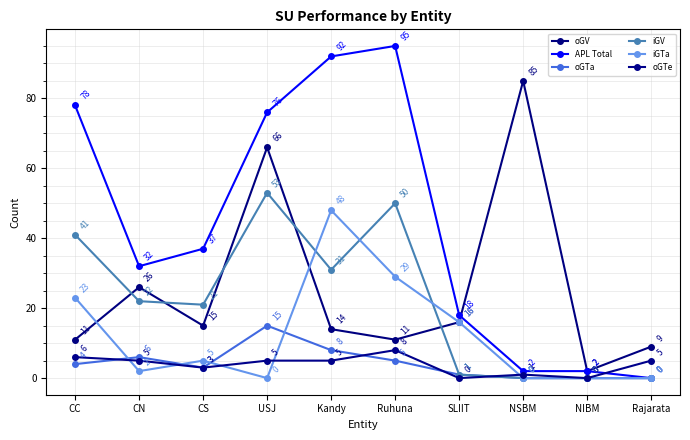

How many data points in oGTe are less than 5?

4